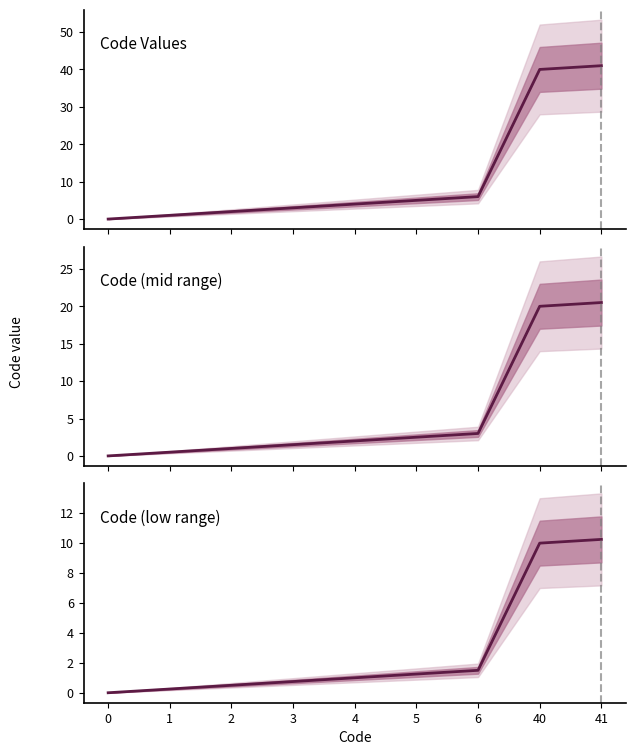

List the labels in order of Code Values value, largest first.

41, 40, 6, 5, 4, 3, 2, 1, 0